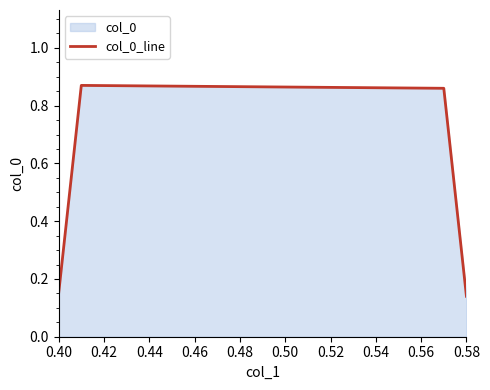

Does the chart display data point markers on the line(s)?

No